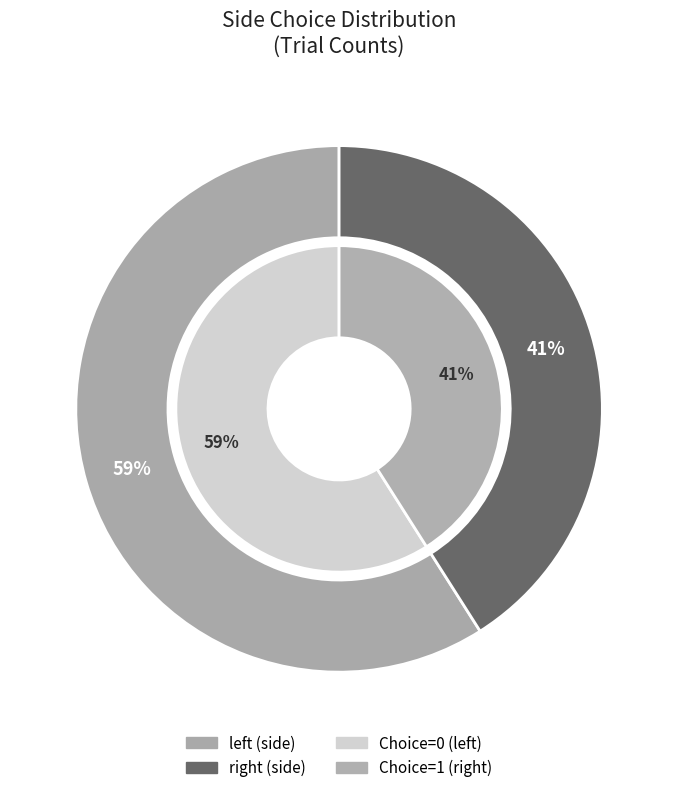

To the nearest percent, what is the difference between the largest and smallest slice percentages?

18%